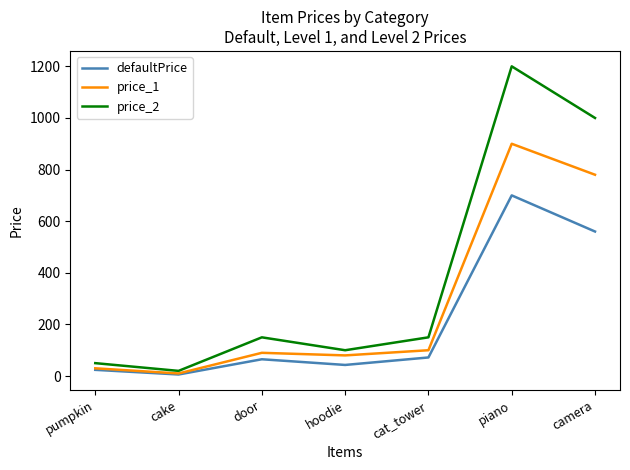

What is the lowest value of the price_2 series?

20